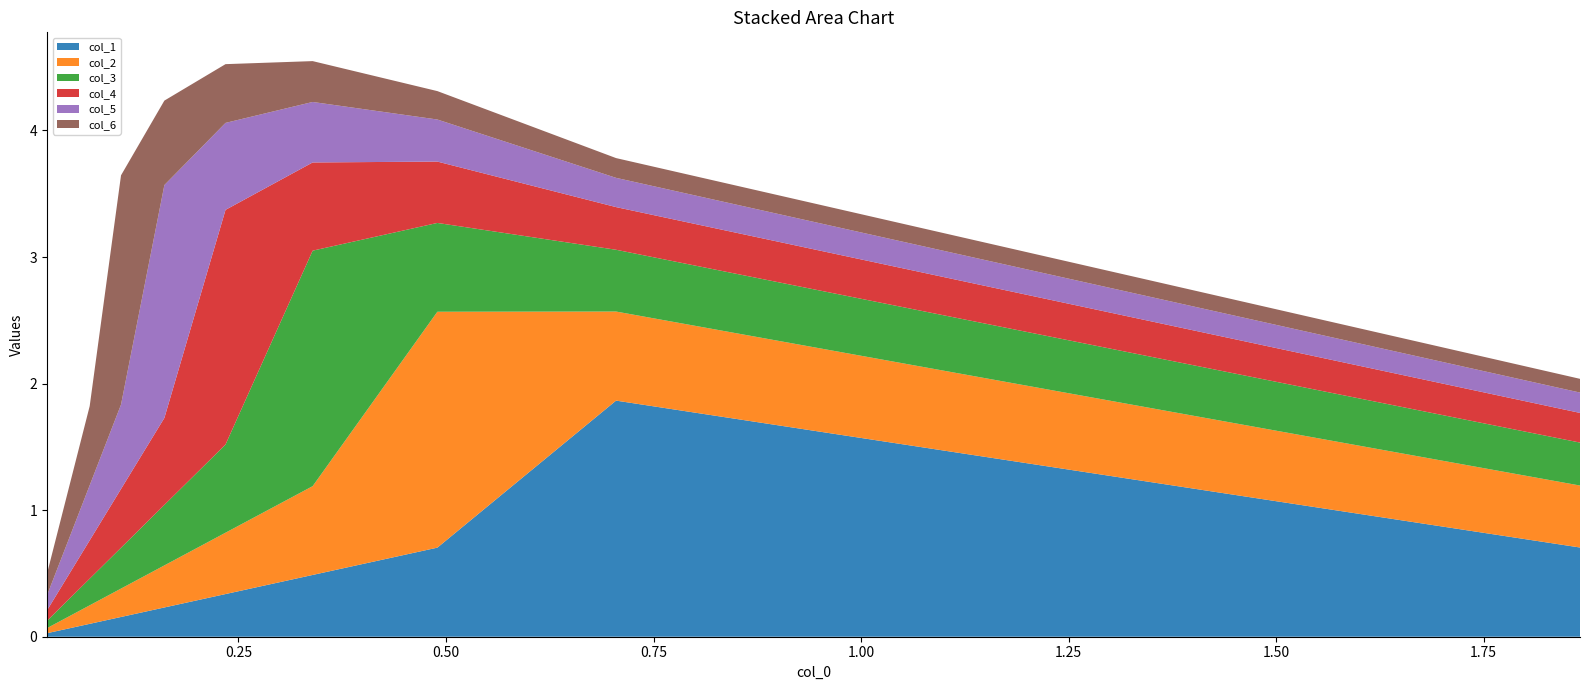

Reading right to left, list all the values displayed in this chart.

col_1: 0.019359417765228225=0.0	0.04245587069494994=0.1	0.07075771540584919=0.1	0.10850273536455424=0.2	0.16072787365961377=0.2	0.23440278139921494=0.3	0.33935966584576716=0.5	0.4896056244419056=0.7	0.7048830143832963=1.9	1.8661563779791681=0.7
col_2: 0.019359417765228225=0.0	0.04245587069494994=0.1	0.07075771540584919=0.1	0.10850273536455424=0.2	0.16072787365961377=0.3	0.23440278139921494=0.5	0.33935966584576716=0.7	0.4896056244419056=1.9	0.7048830143832963=0.7	1.8661563779791681=0.5
col_3: 0.019359417765228225=0.1	0.04245587069494994=0.1	0.07075771540584919=0.2	0.10850273536455424=0.3	0.16072787365961377=0.5	0.23440278139921494=0.7	0.33935966584576716=1.9	0.4896056244419056=0.7	0.7048830143832963=0.5	1.8661563779791681=0.3
col_4: 0.019359417765228225=0.1	0.04245587069494994=0.2	0.07075771540584919=0.3	0.10850273536455424=0.5	0.16072787365961377=0.7	0.23440278139921494=1.9	0.33935966584576716=0.7	0.4896056244419056=0.5	0.7048830143832963=0.3	1.8661563779791681=0.2
col_5: 0.019359417765228225=0.1	0.04245587069494994=0.3	0.07075771540584919=0.4	0.10850273536455424=0.7	0.16072787365961377=1.8	0.23440278139921494=0.7	0.33935966584576716=0.5	0.4896056244419056=0.3	0.7048830143832963=0.2	1.8661563779791681=0.2
col_6: 0.019359417765228225=0.2	0.04245587069494994=0.4	0.07075771540584919=0.6	0.10850273536455424=1.8	0.16072787365961377=0.7	0.23440278139921494=0.5	0.33935966584576716=0.3	0.4896056244419056=0.2	0.7048830143832963=0.2	1.8661563779791681=0.1